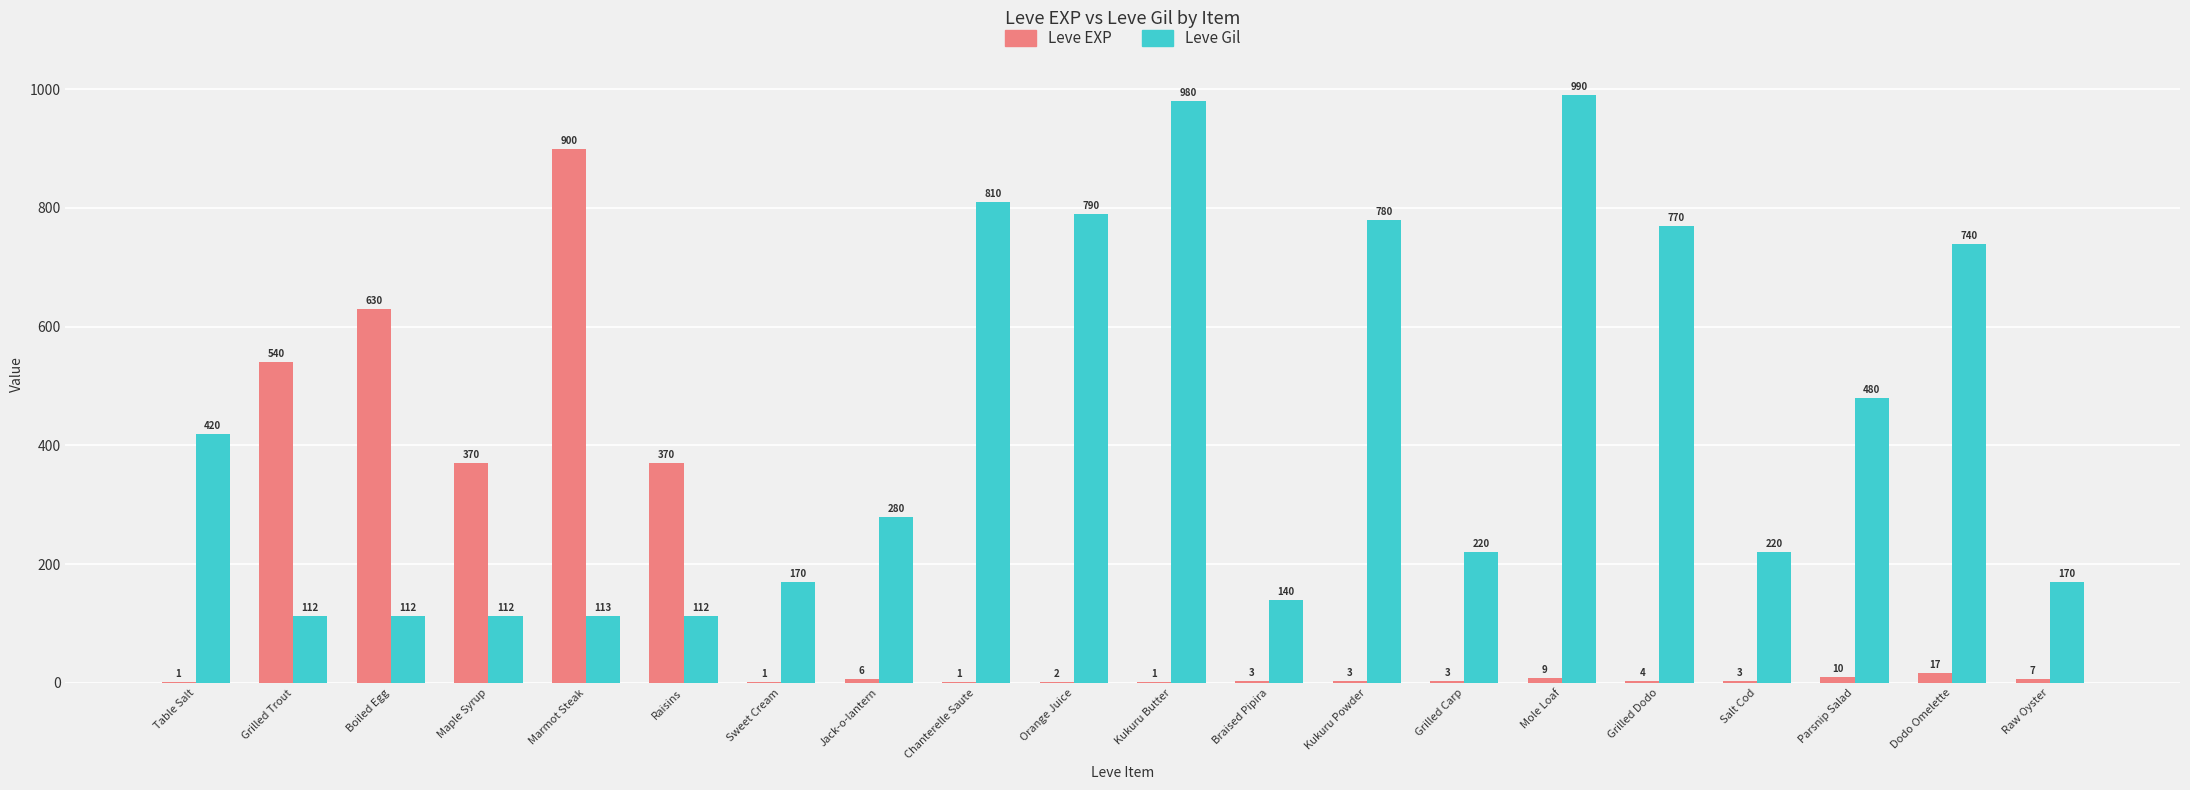

At which label does Leve Gil first exceed 280?

Table Salt